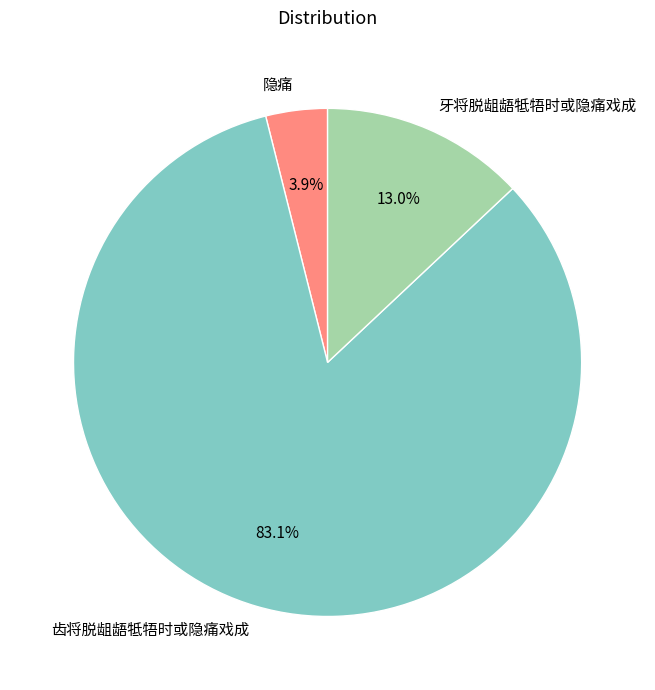

What percentage is the 隐痛 slice, to the nearest percent?

4%